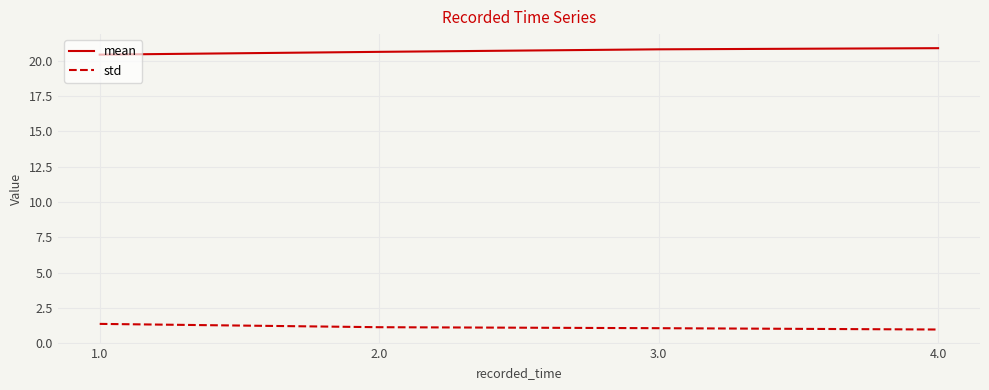

What is the sum of all std values?

4.6